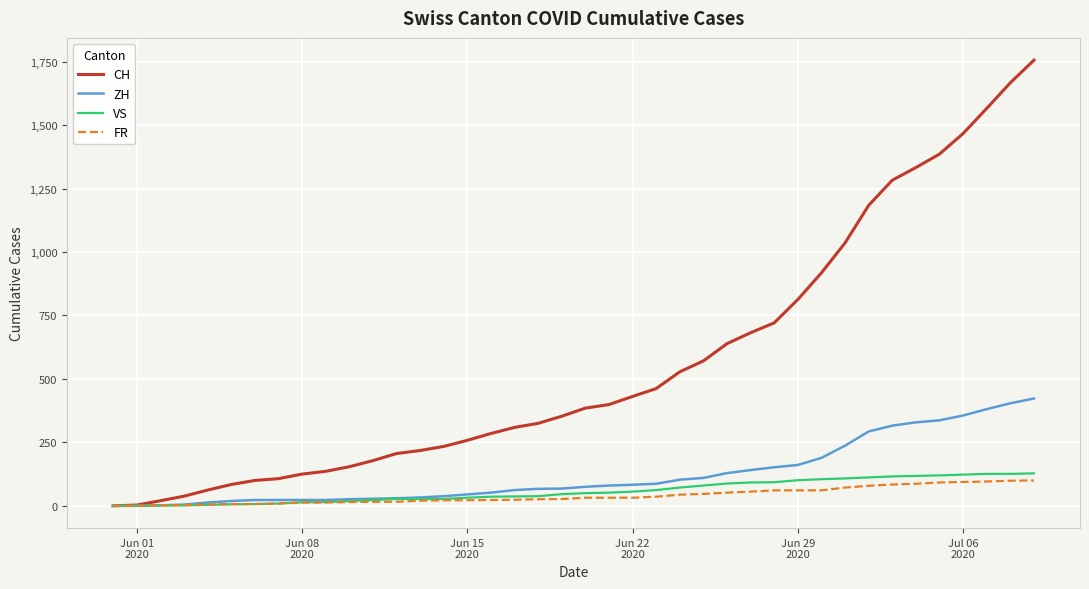

What is the greatest value displayed?

1756